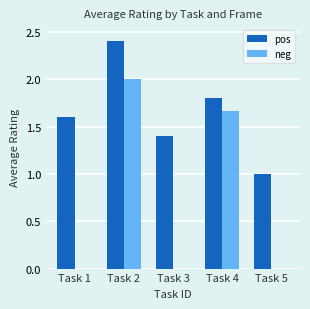

Are the bars grouped side by side (vs. stacked)?

Yes